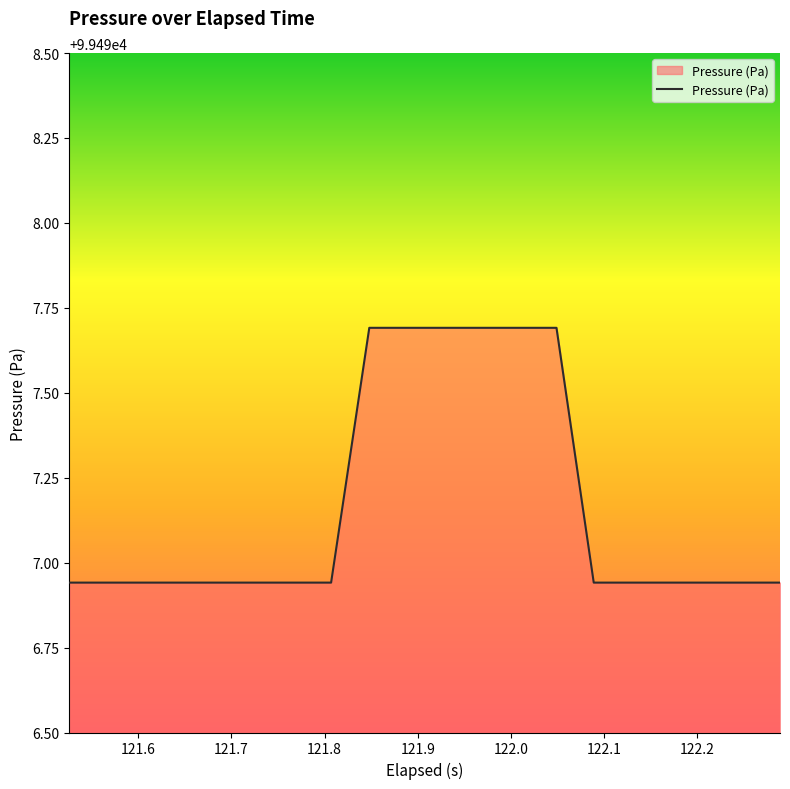

What is the greatest value displayed?

99497.7